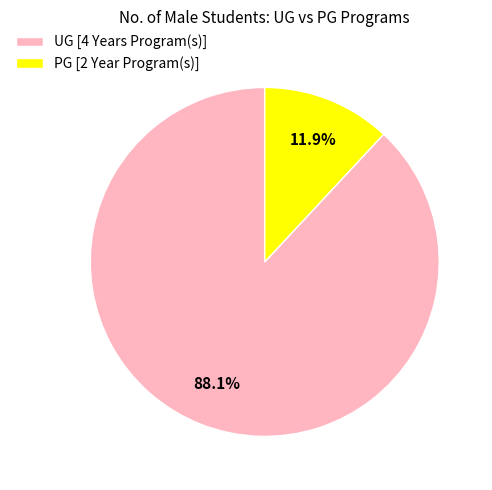

Is it true that PG [2 Year Program(s)] is 24% of the pie?

False